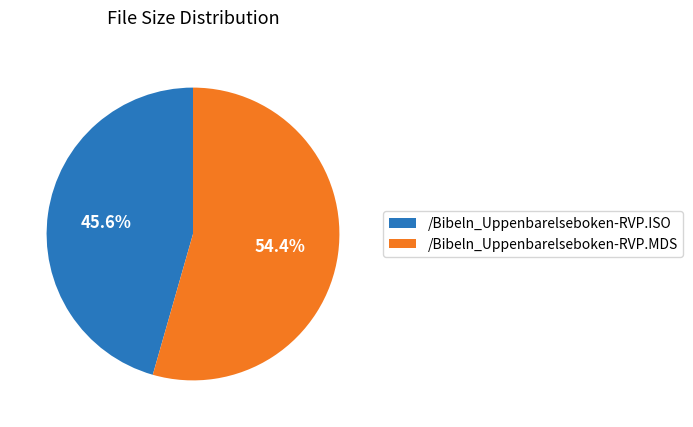

To the nearest percent, what percentage of the pie is /Bibeln_Uppenbarelseboken-RVP.ISO?

46%